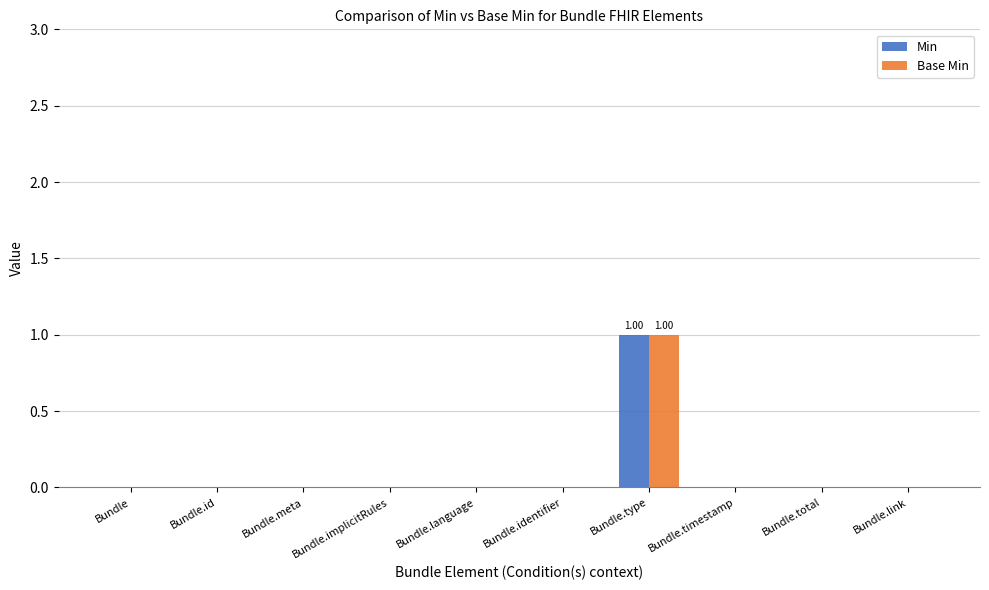

At which label does Min reach its peak?

Bundle.type